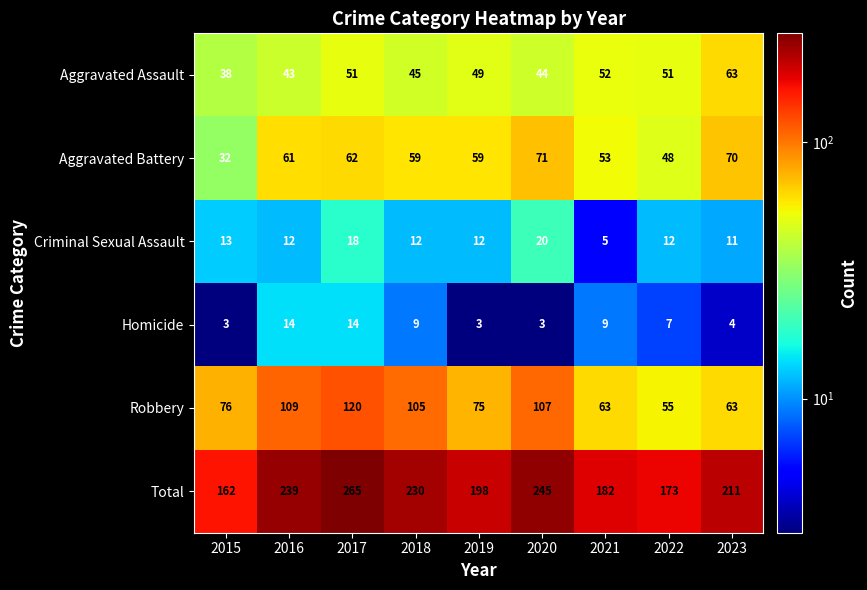

Read the Aggravated Assault value at 2017.

51